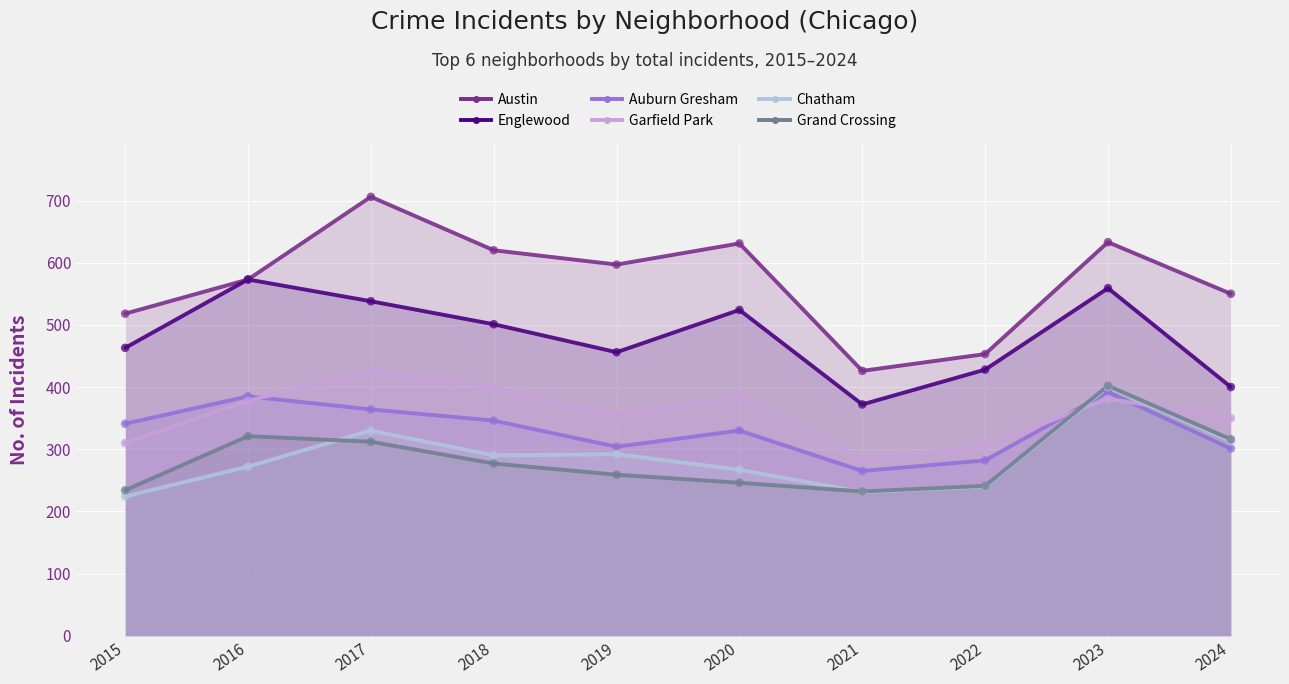

What are all the series names shown in the legend?

Austin, Englewood, Auburn Gresham, Garfield Park, Chatham, Grand Crossing